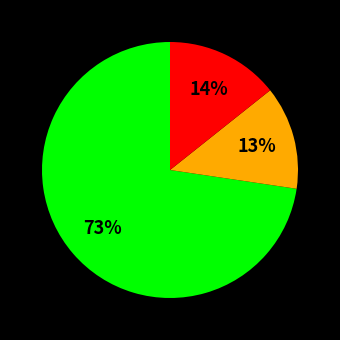

Does any single category account for the majority?

Yes